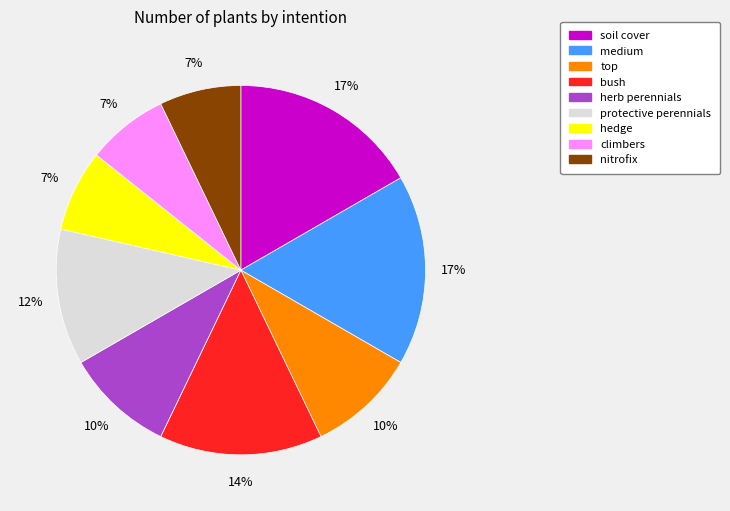

To the nearest percent, what portion does soil cover represent?

17%